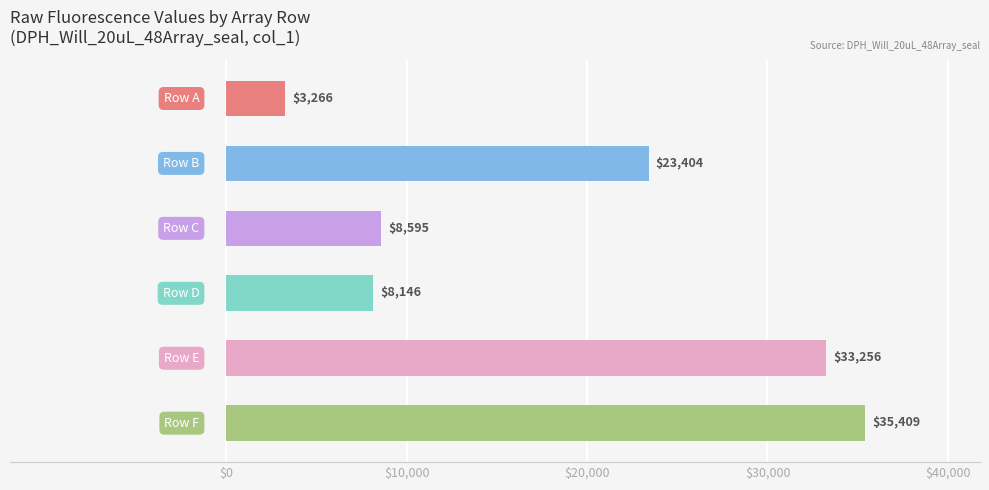

What is the value of the 5th bar from the top?

33256